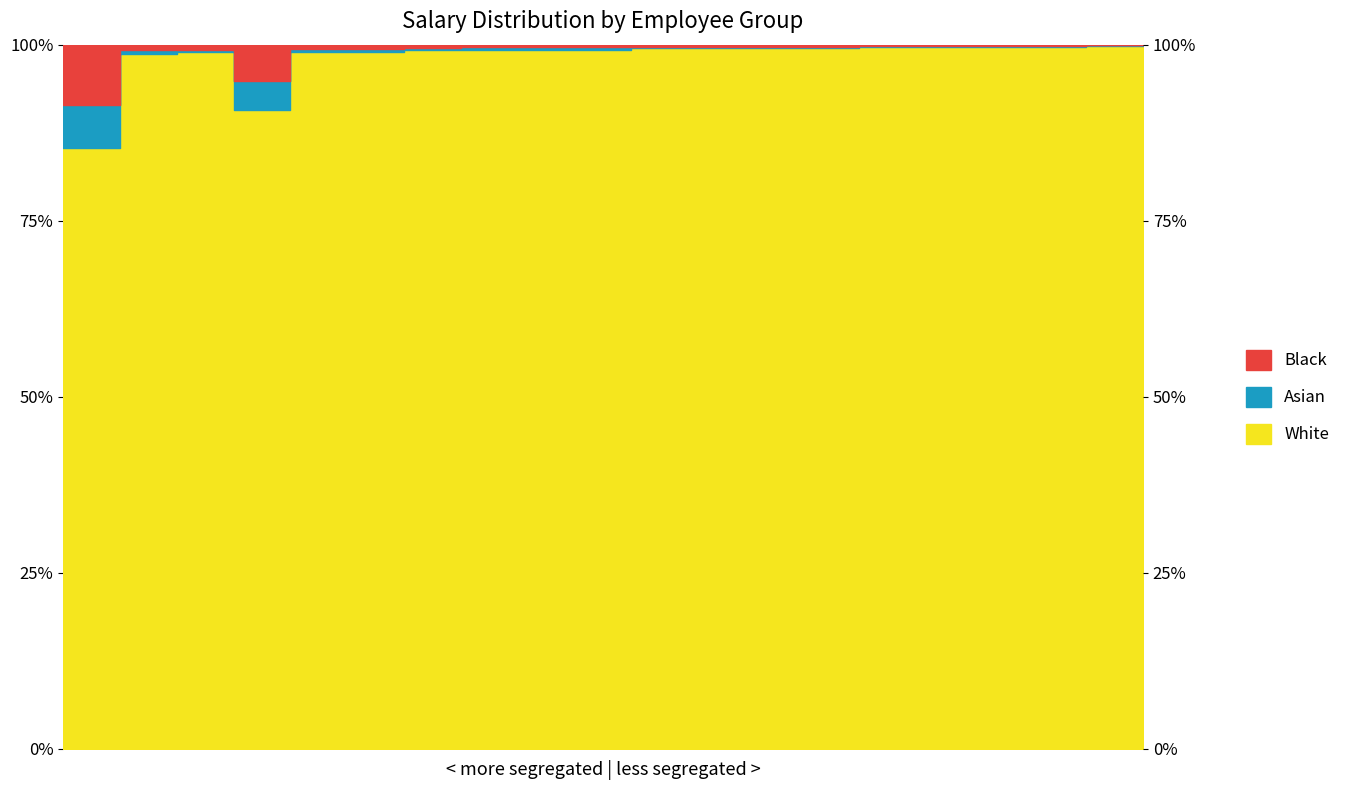

In Black, how many points are higher than both neighbors (excluding endpoints)?

1